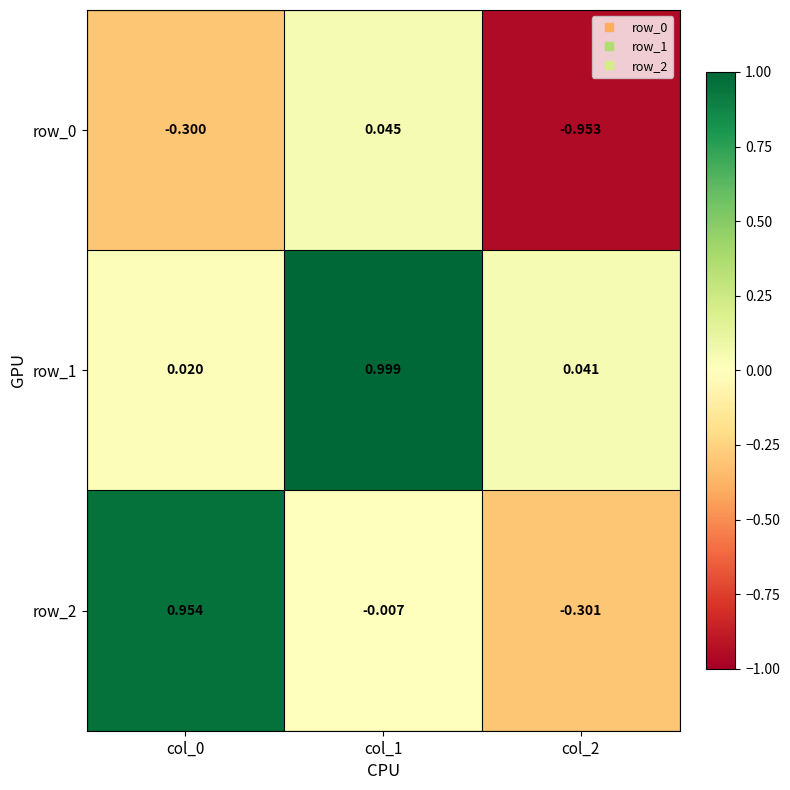

At which category is the sum across all series the highest?

col_1